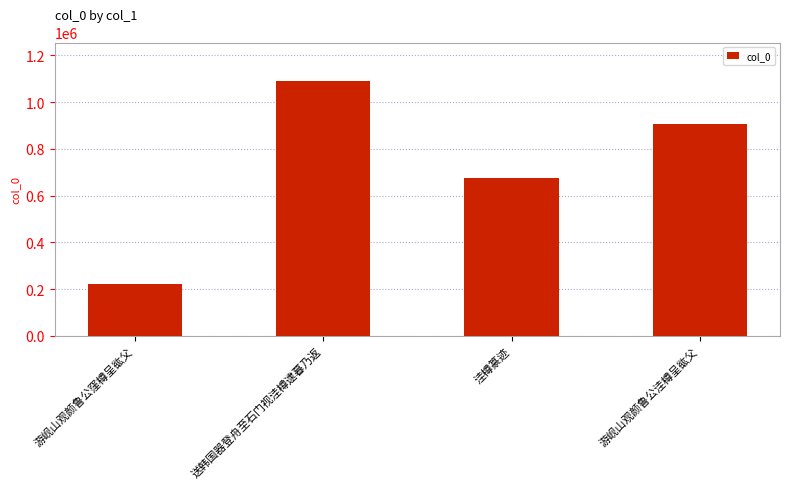

What is the change in value from 游岘山观颜鲁公窪樽呈谹父 to 洼樽篆迹?

+452953